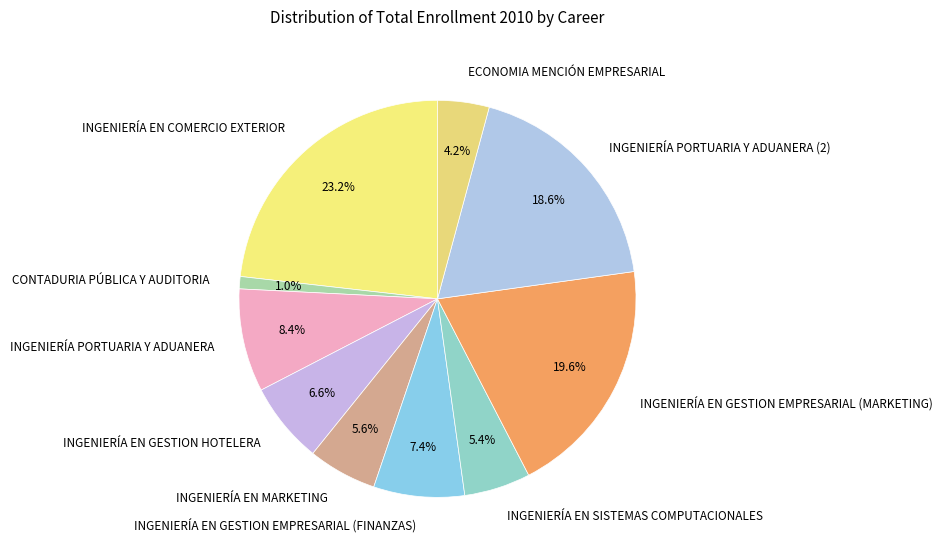

Which category has the biggest portion of the pie?

INGENIERÍA EN COMERCIO EXTERIOR